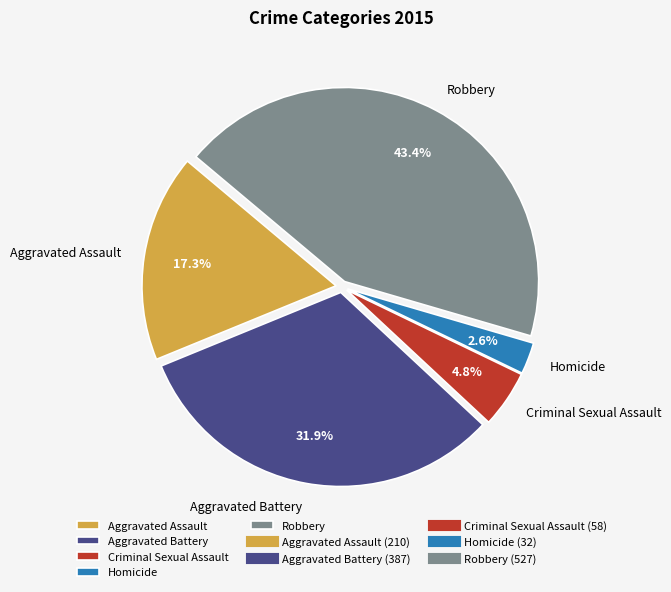

How many segments does this pie chart have?

5